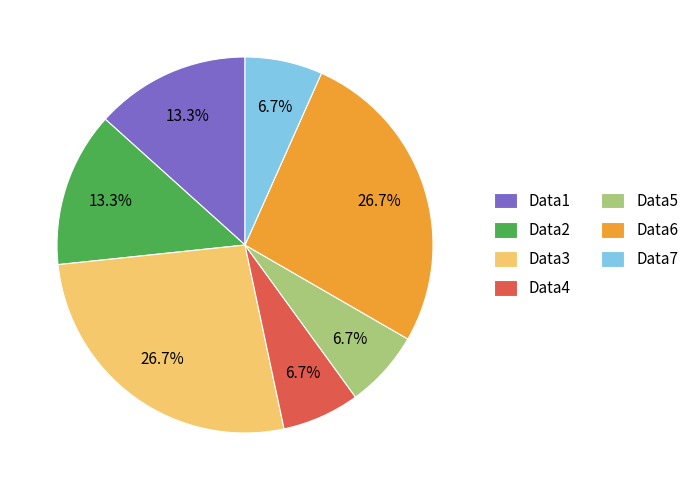

The Data1 slice represents 13% of the pie. True or false?

True